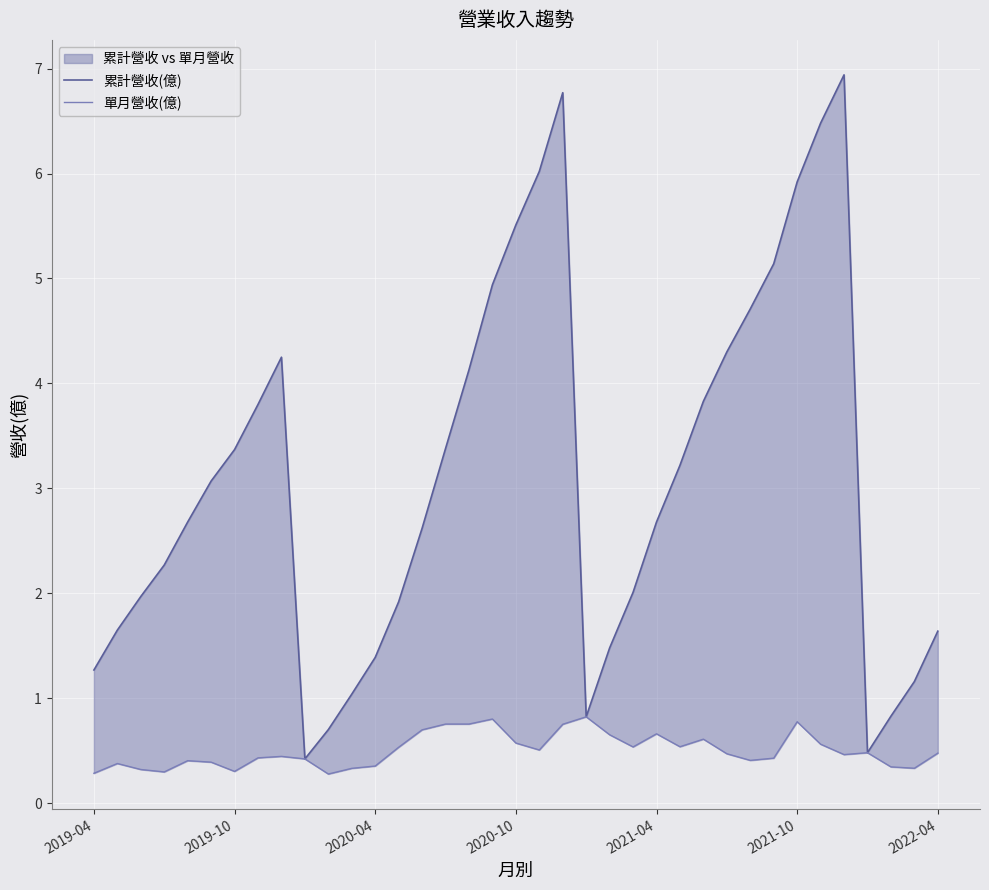

Rank the series by their average value, from lowest to highest.

單月營收(億), 累計營收(億)